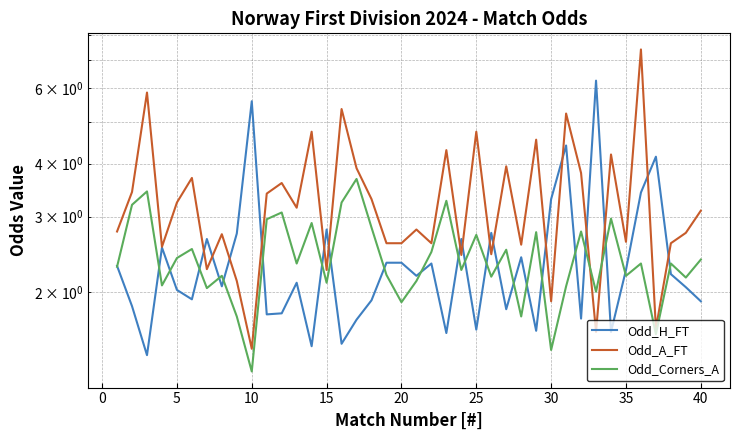

True or false: Odd_H_FT has more than 2 points higher than both neighbors.

True